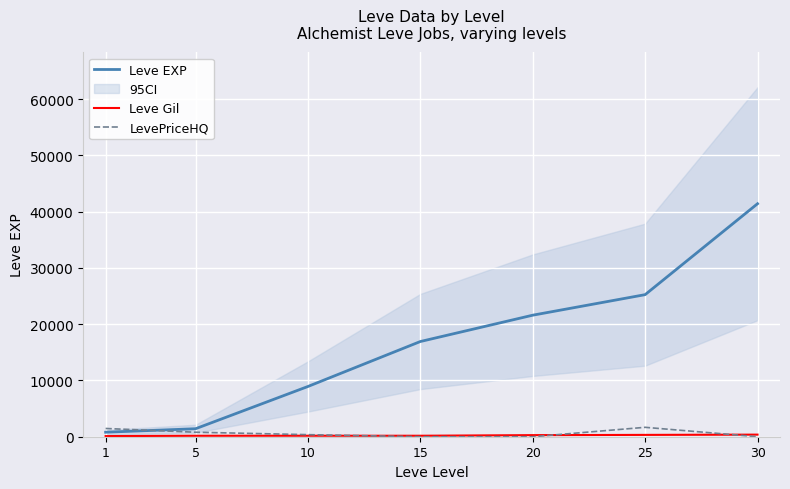

How many interior local peaks does the LevePriceHQ series have?

1